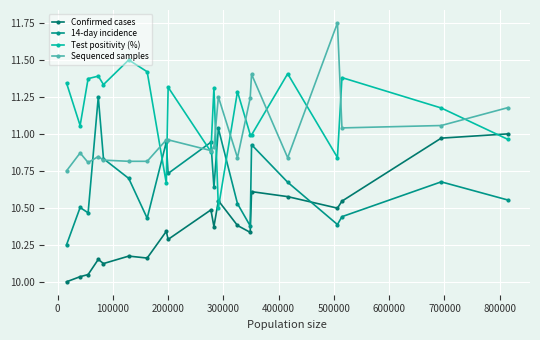

How many lines are shown in the chart?

4